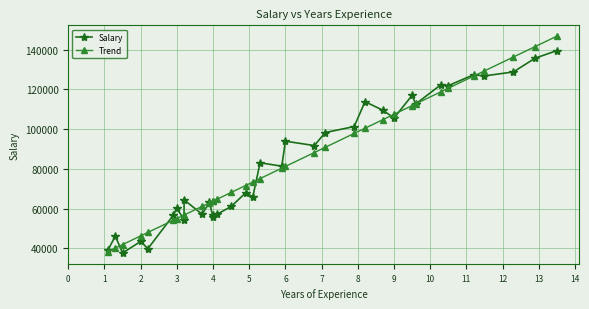

What are all the series names shown in the legend?

Salary, Trend